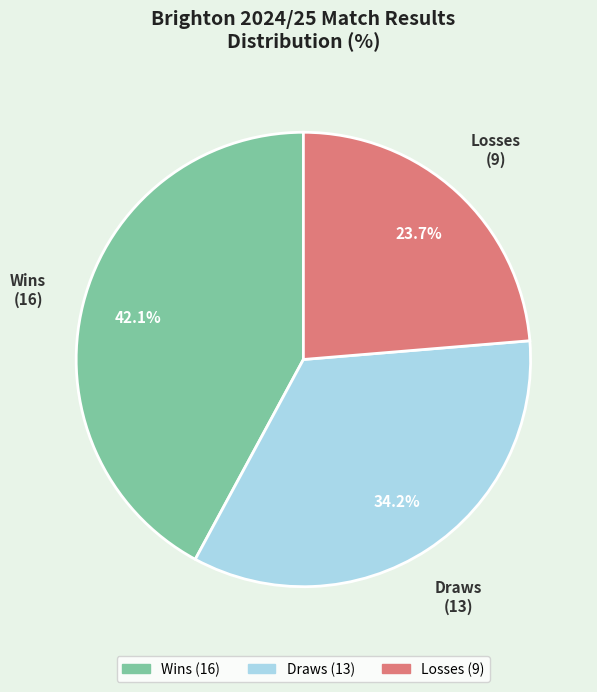

Is there any slice that represents more than half of the pie?

No